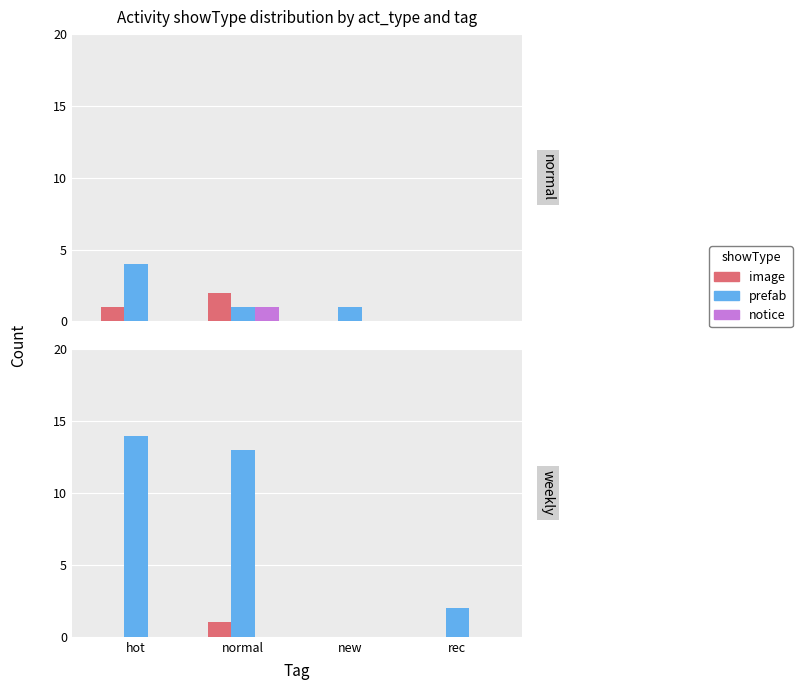

How many data points does each series have?

4